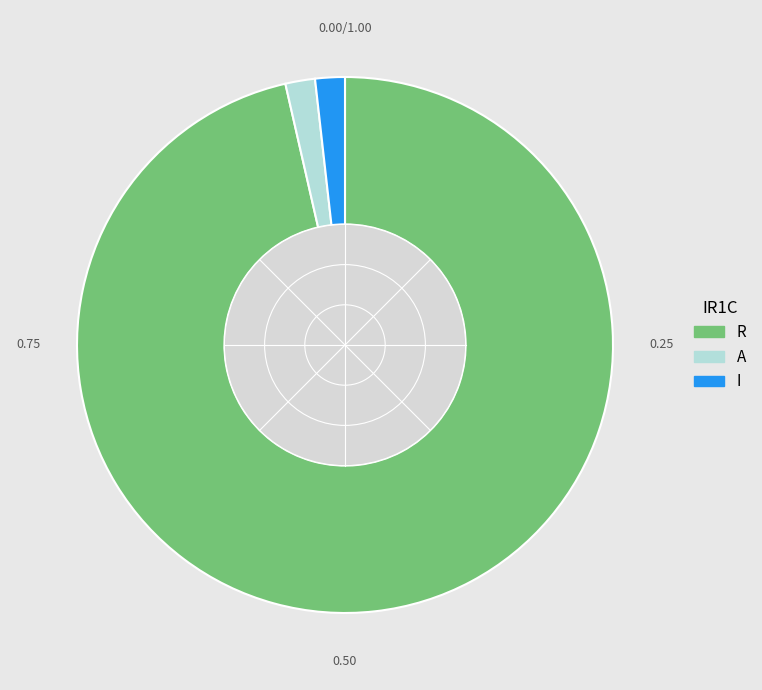

Approximately how many times larger is the value at A compared to I?

1.0